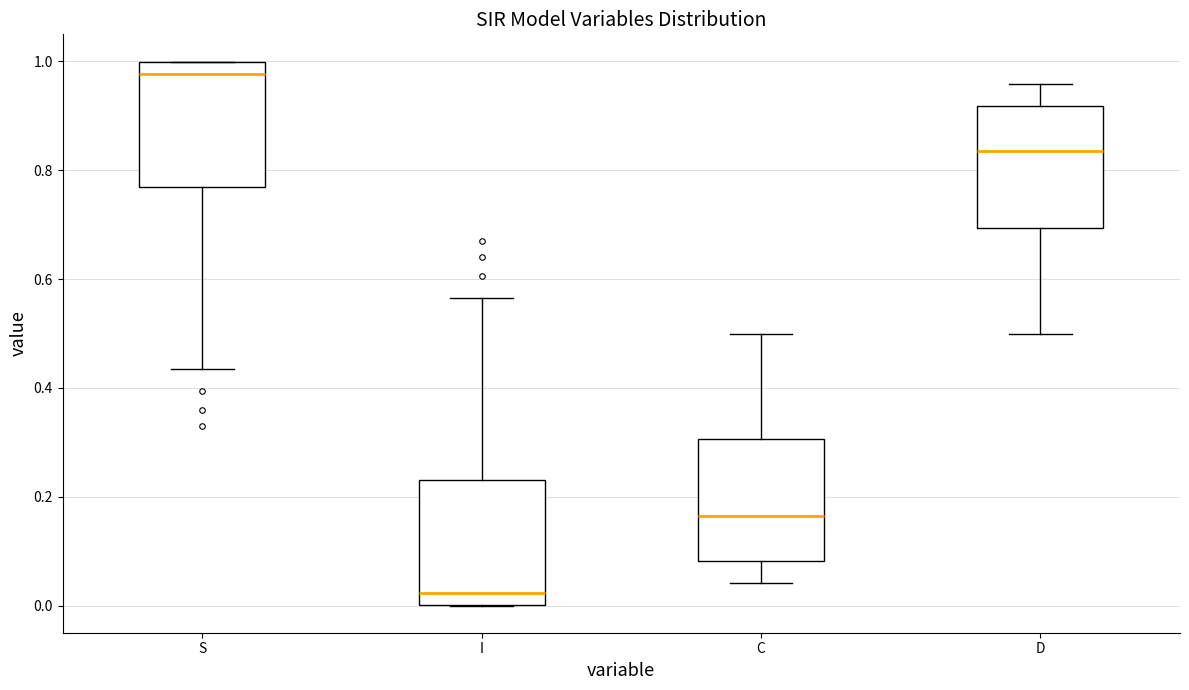

Which box's median line is the highest?

S